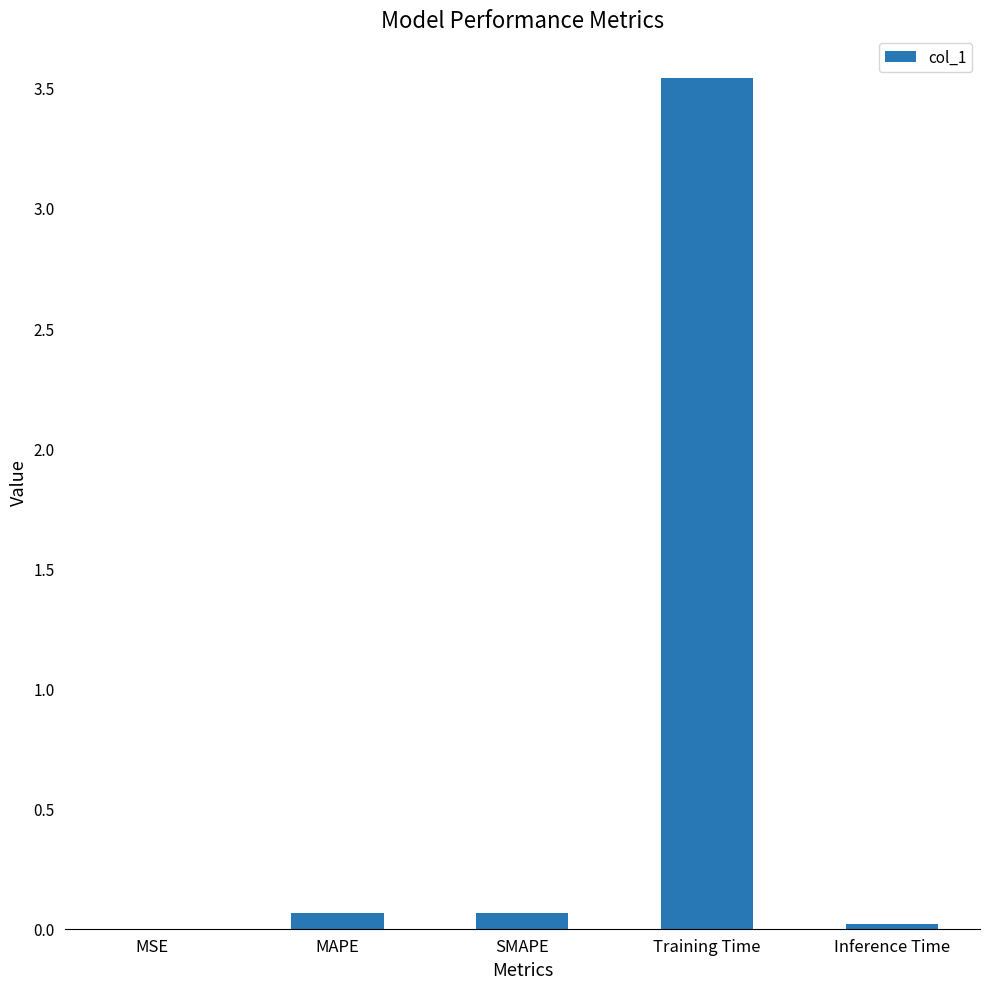

What is the change in value from Training Time to Inference Time?

-3.5